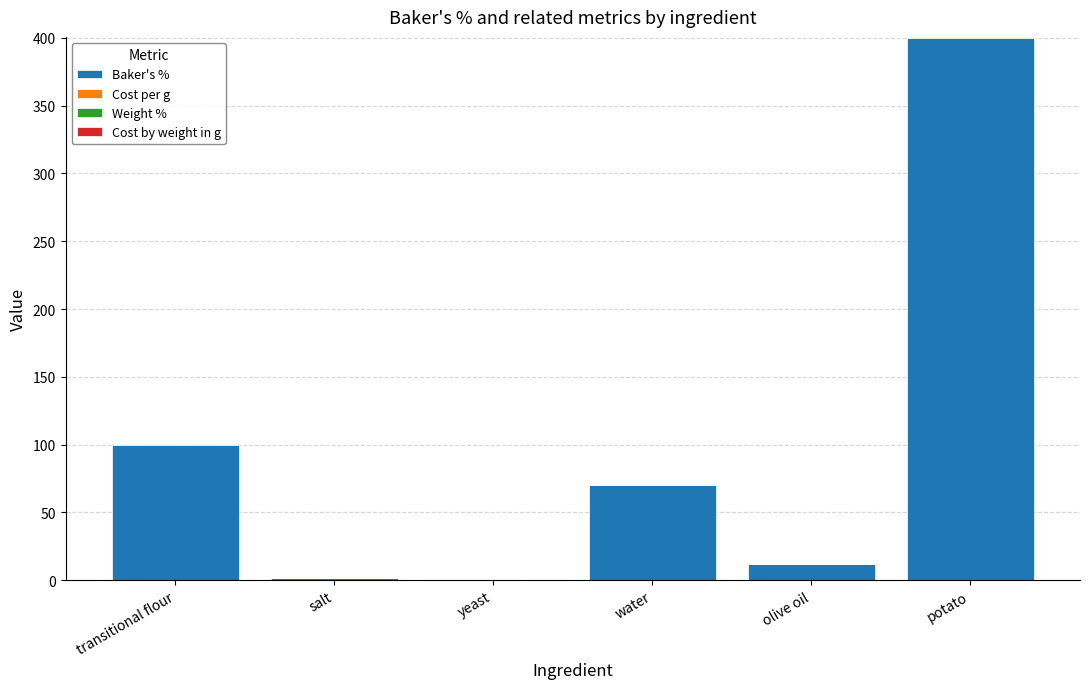

At which label is Baker's % closest to 200?

transitional flour